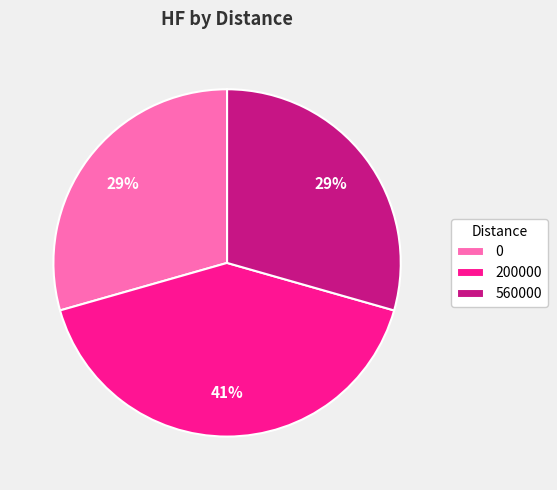

Between 0 and 200000, which is larger?

200000